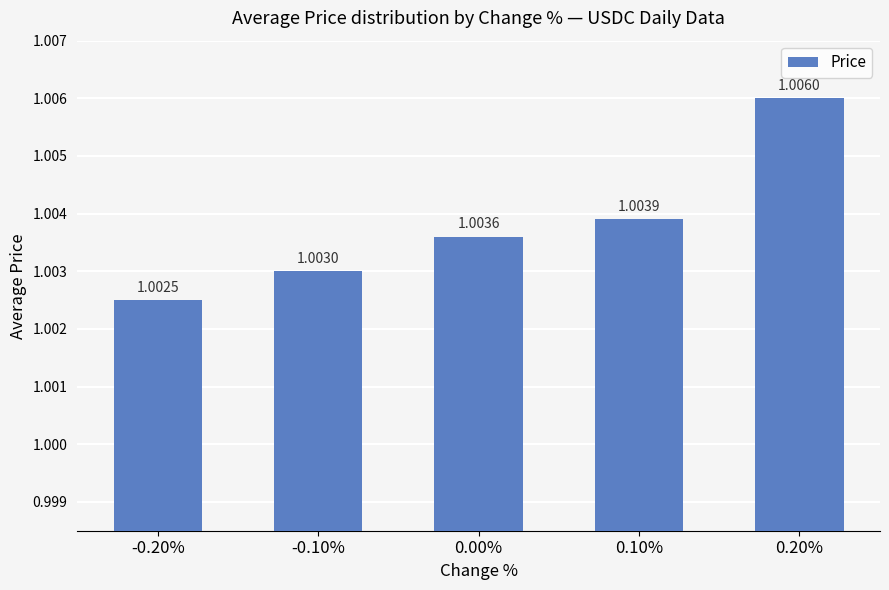

How many bars are there in total?

5